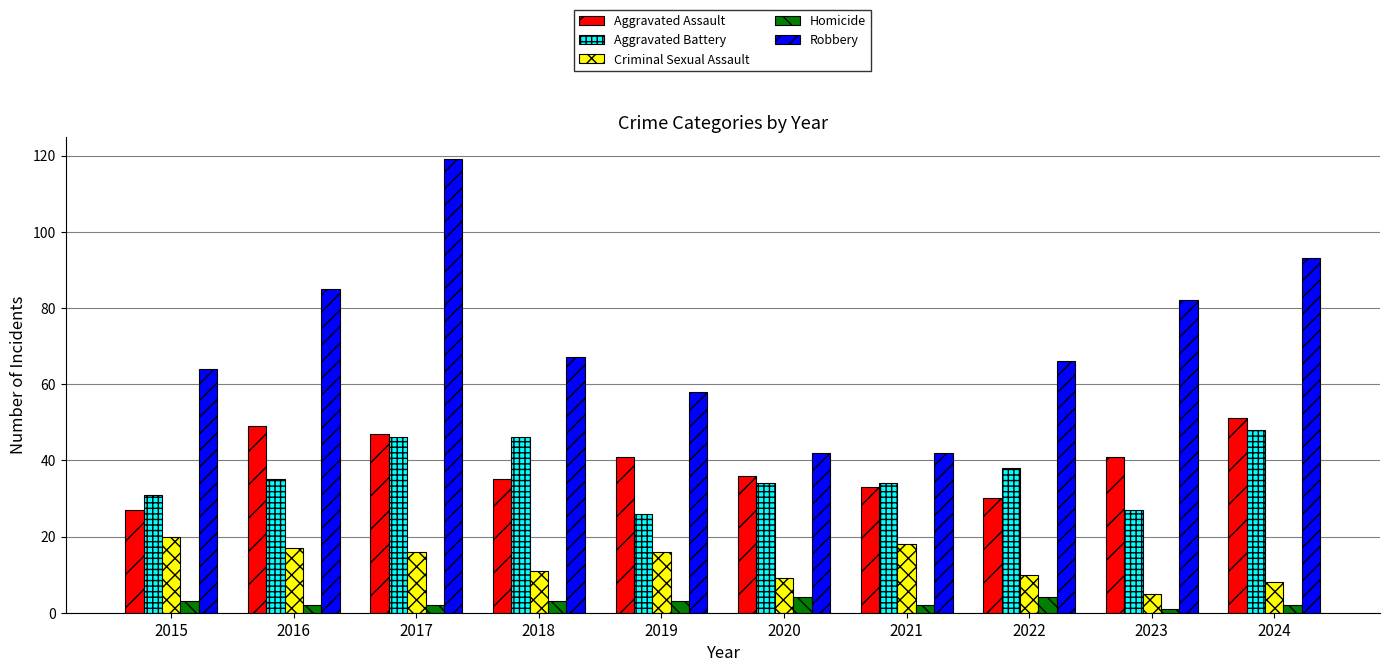

How many data points in Aggravated Battery are less than 35?

5